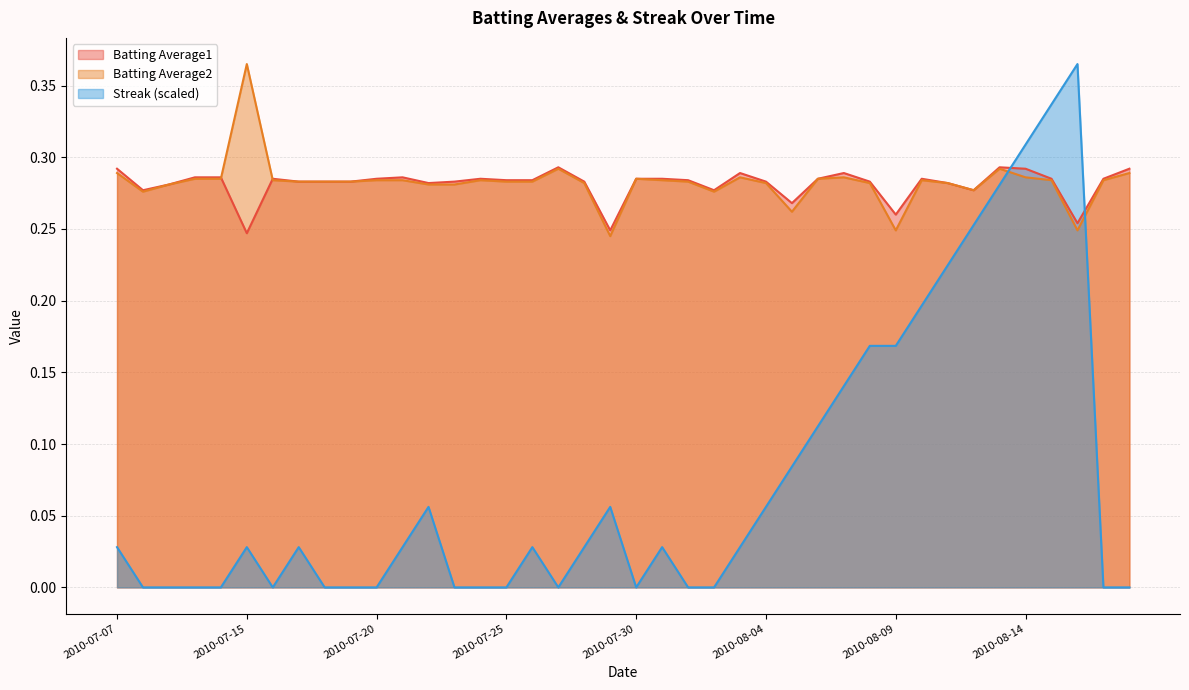

Rank the categories by Batting Average2 value from lowest to highest.

2010-07-29, 2010-08-09, 2010-08-16, 2010-08-05, 2010-07-08, 2010-08-02, 2010-08-12, 2010-07-09, 2010-07-22, 2010-07-23, 2010-07-28, 2010-08-04, 2010-08-08, 2010-08-11, 2010-07-17, 2010-07-18, 2010-07-19, 2010-07-25, 2010-07-26, 2010-08-01, 2010-07-16, 2010-07-20, 2010-07-21, 2010-07-24, 2010-07-31, 2010-08-10, 2010-08-15, 2010-08-17, 2010-07-10, 2010-07-11, 2010-07-30, 2010-08-06, 2010-08-03, 2010-08-07, 2010-08-14, 2010-07-07, 2010-08-18, 2010-07-27, 2010-08-13, 2010-07-15